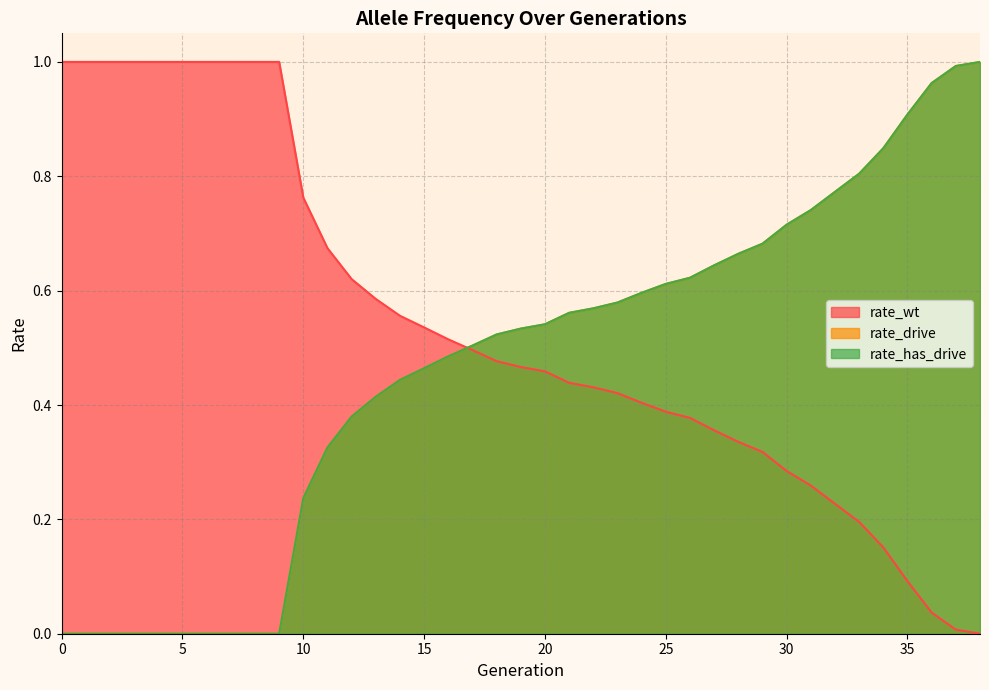

The rate_has_drive series shows 0.5 at 38. True or false?

False